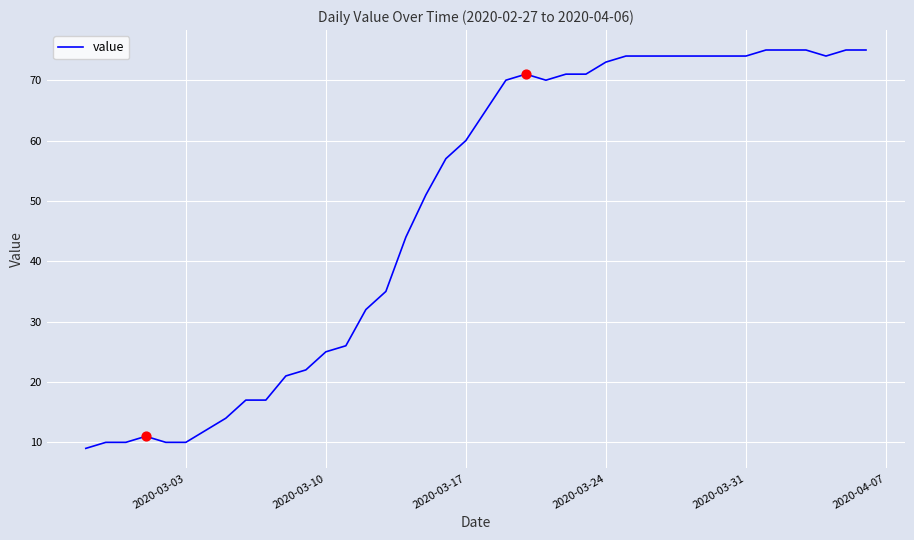

What is the smallest value displayed?

9